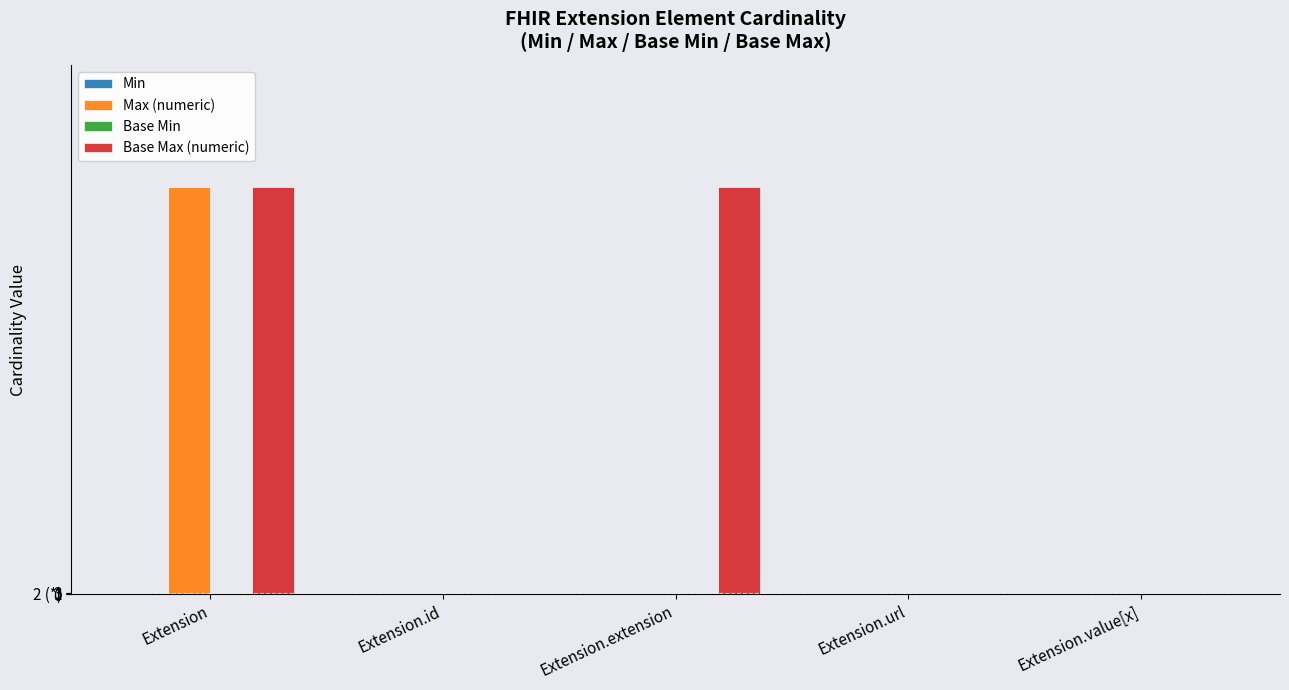

Count the Base Min values in the range 0 to 1.

5